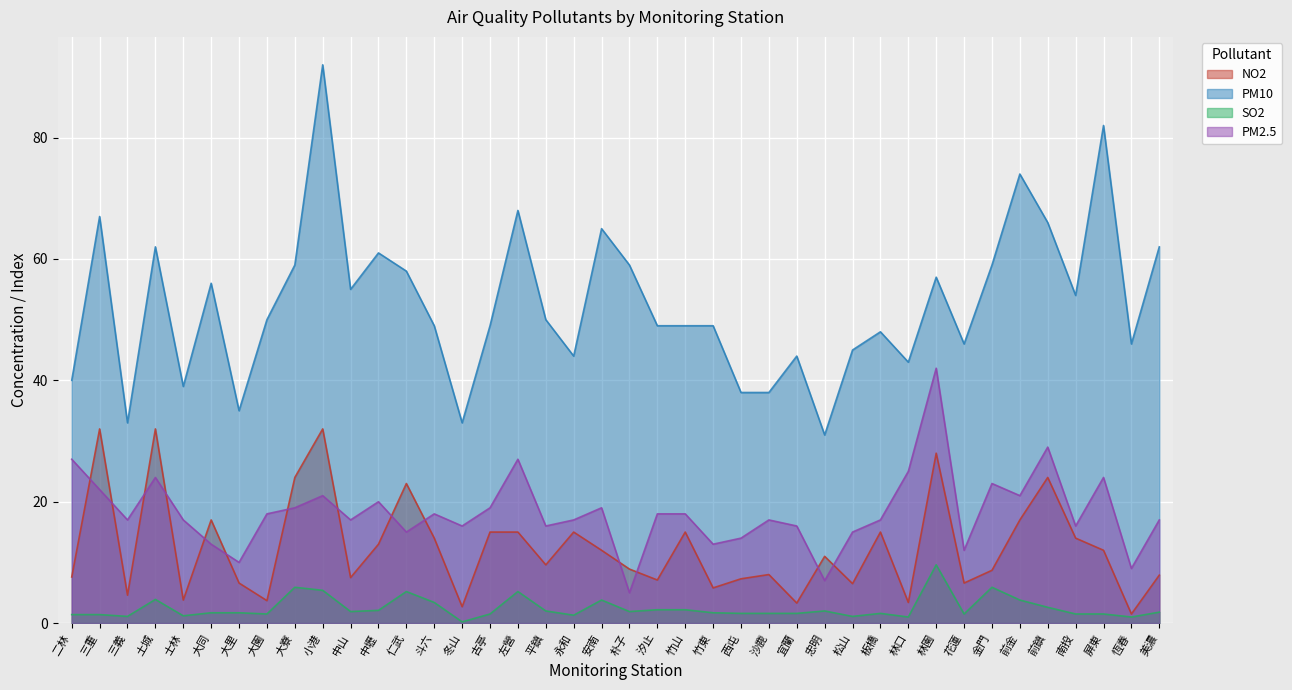

What is the sum of all PM2.5 values?

730.0